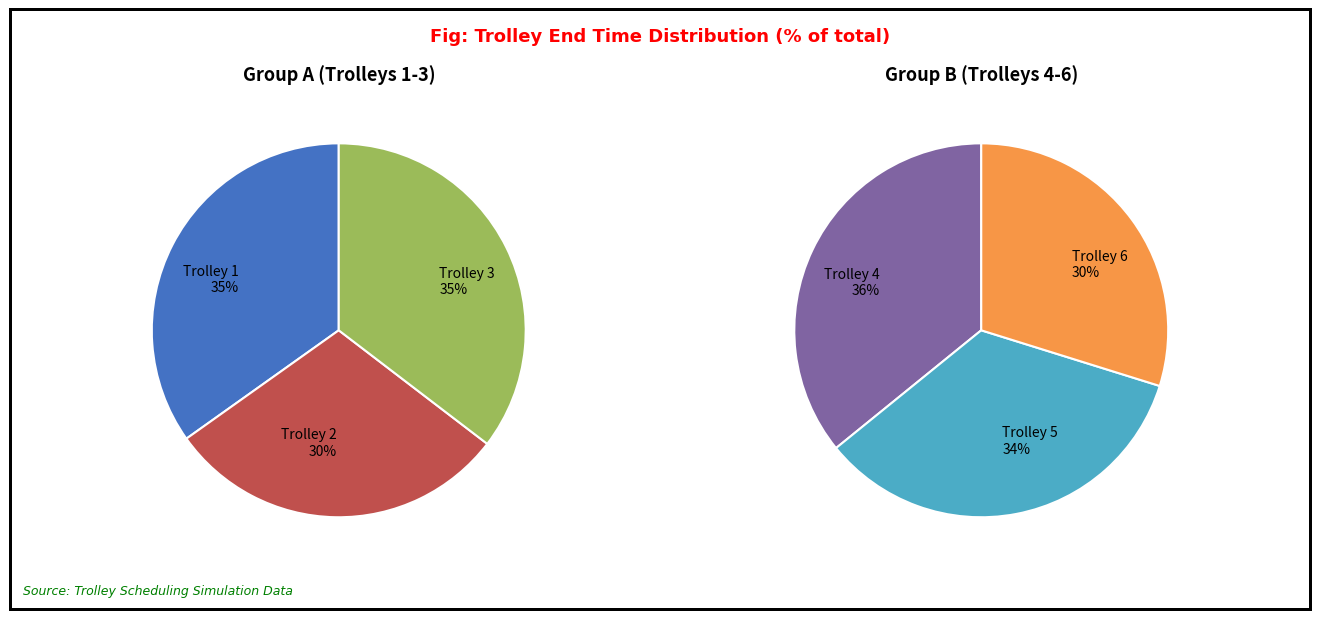

True or false: Trolley 2 accounts for 15% of the total.

True